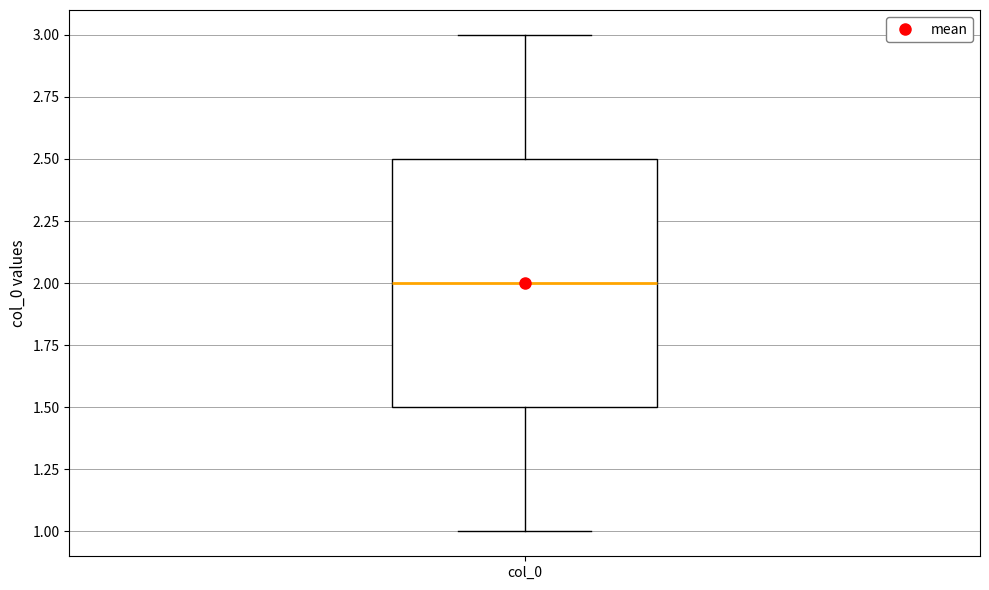

Where does the median line of the box for col_0 sit on the y-axis? The values are not printed on the chart, so give them approximately, as read against the axis.

2.0